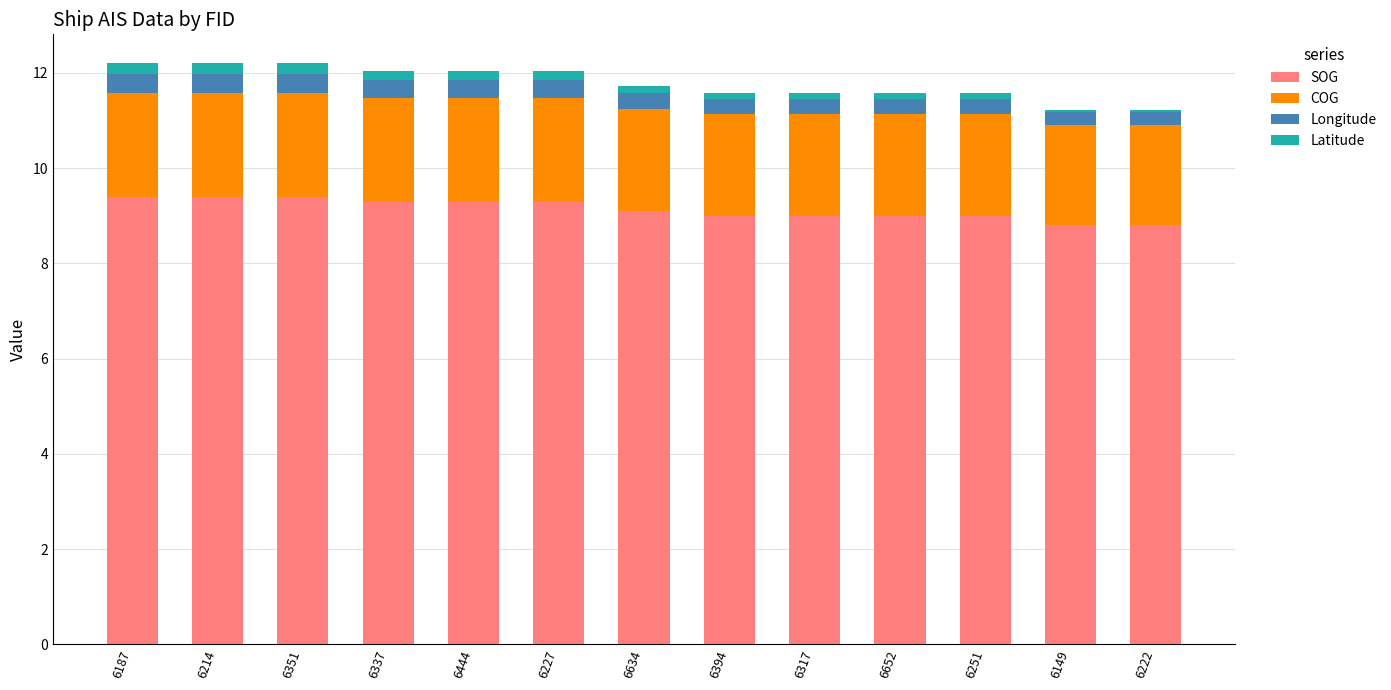

The SOG series shows 5.4 at 6149. True or false?

False